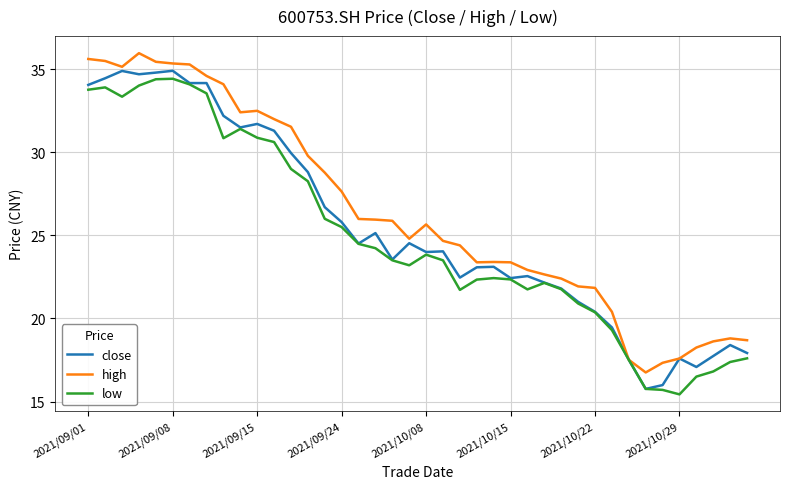

What is the maximum value for close?

34.9